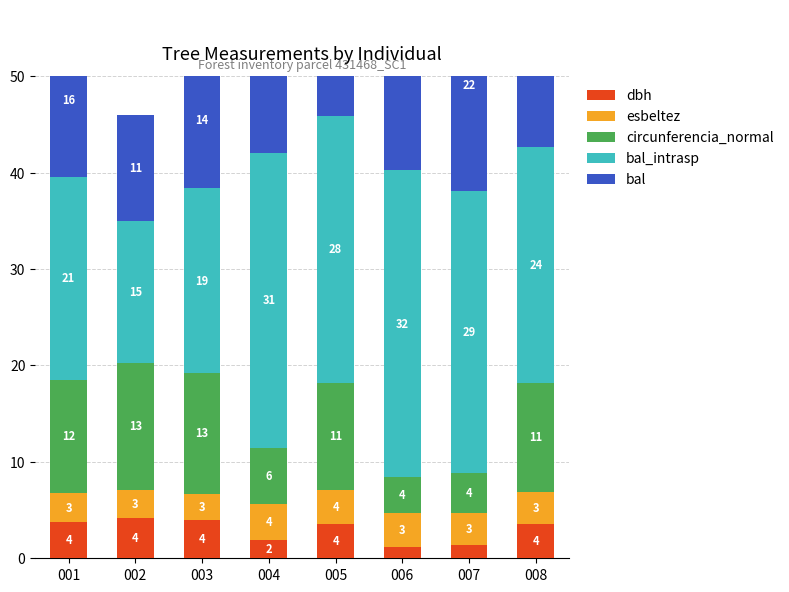

Reading left to right, list all the values displayed in this chart.

dbh: 001=3.7	002=4.2	003=4.0	004=1.8	005=3.5	006=1.2	007=1.3	008=3.6
esbeltez: 001=3.1	002=2.9	003=2.6	004=3.8	005=3.5	006=3.5	007=3.3	008=3.3
circunferencia_normal: 001=11.7	002=13.2	003=12.6	004=5.8	005=11.1	006=3.8	007=4.2	008=11.3
bal_intrasp: 001=21.1	002=14.7	003=19.1	004=30.6	005=27.7	006=31.8	007=29.2	008=24.4
bal: 001=15.8	002=11.0	003=14.3	004=23.0	005=20.7	006=23.9	007=21.9	008=18.3